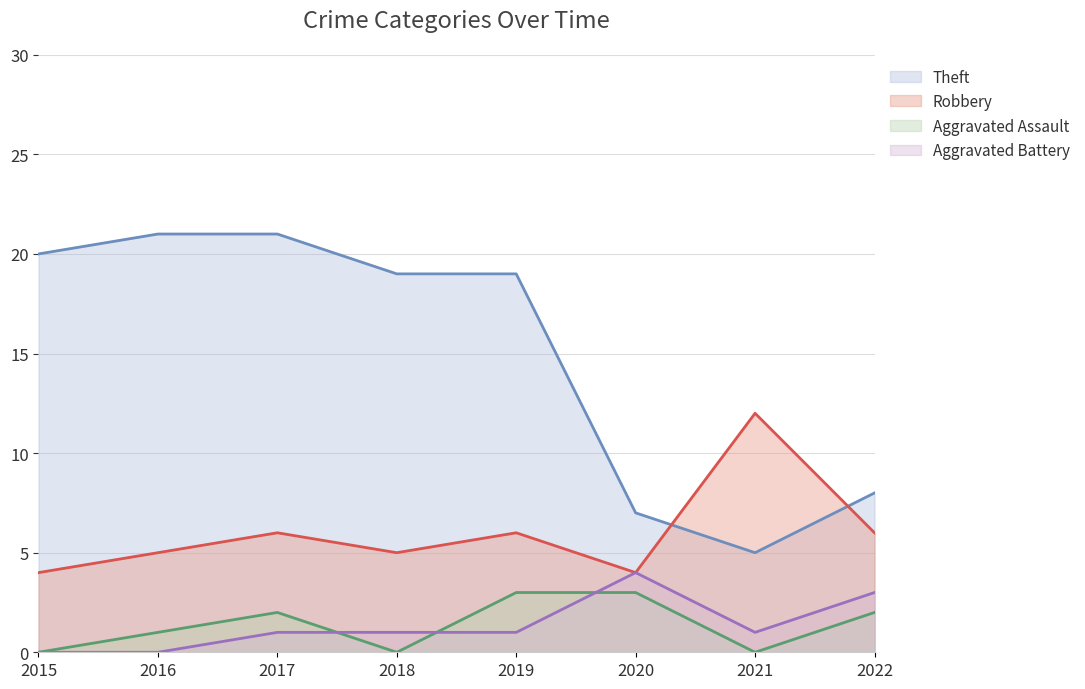

Reading left to right, extract all data points from this chart.

Robbery: 2015=4	2016=5	2017=6	2018=5	2019=6	2020=4	2021=12	2022=6
Theft: 2015=20	2016=21	2017=21	2018=19	2019=19	2020=7	2021=5	2022=8
Aggravated Assault: 2015=0	2016=1	2017=2	2018=0	2019=3	2020=3	2021=0	2022=2
Aggravated Battery: 2015=0	2016=0	2017=1	2018=1	2019=1	2020=4	2021=1	2022=3